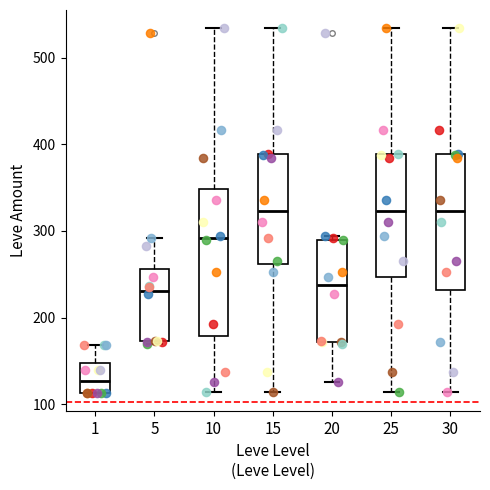

Reading left to right, transcribe this box plot: for each box, give where its median line is, the range the box spans, and where its two whiskers end, as read against the y-axis. The values are not printed on the chart, so give them approximately, as read against the axis.

1: median 130, box 110 to 150, whiskers 110 to 170
5: median 230, box 170 to 260, whiskers 170 to 290
10: median 290, box 180 to 350, whiskers 110 to 530
15: median 320, box 260 to 390, whiskers 110 to 530
20: median 240, box 170 to 290, whiskers 130 to 290 (just above the box's upper edge)
25: median 320, box 250 to 390, whiskers 110 to 530
30: median 320, box 230 to 390, whiskers 110 to 530